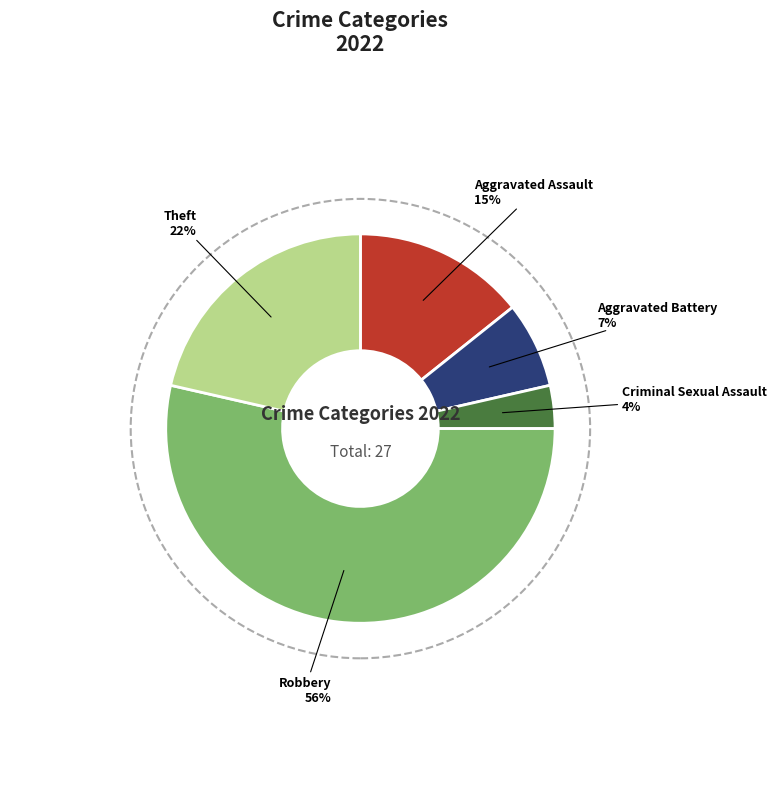

What is the majority slice?

Robbery